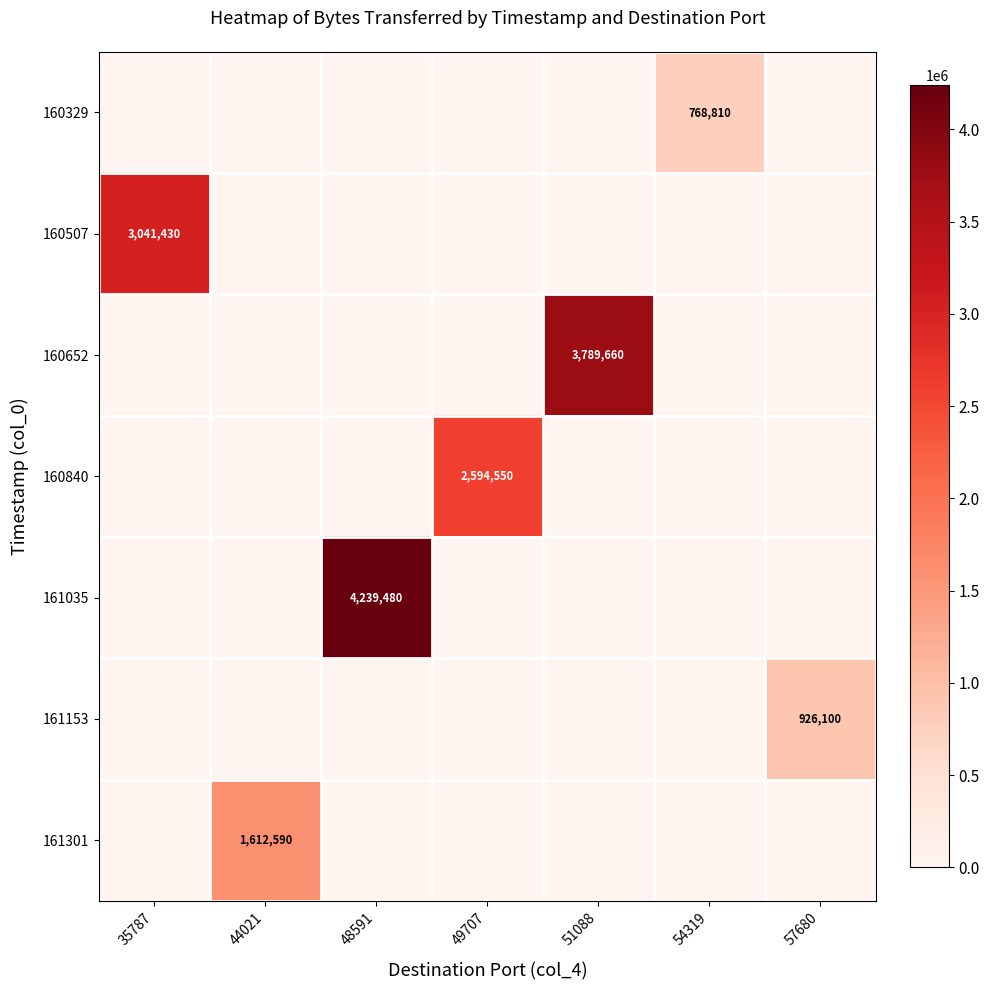

True or false: 160840 has a value of 2594550 at 49707.

True